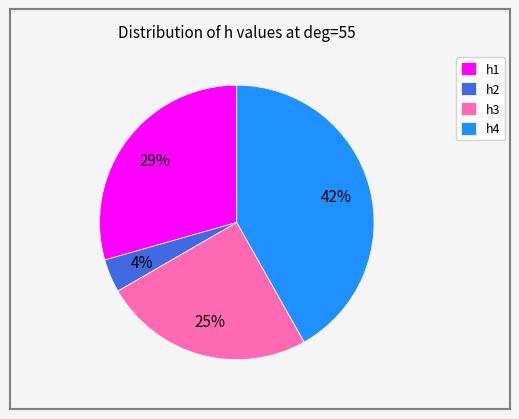

How many segments does this pie chart have?

4